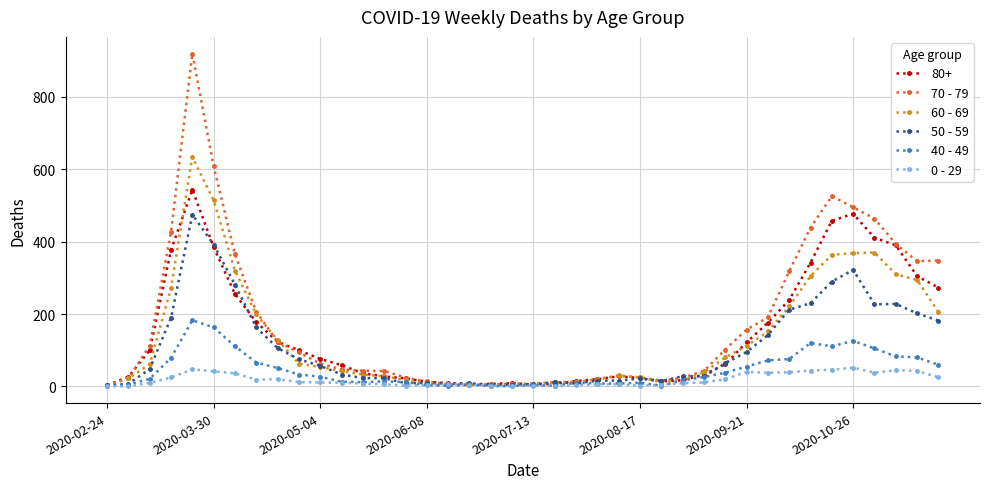

Which series has the largest range (max minus min)?

70 - 79